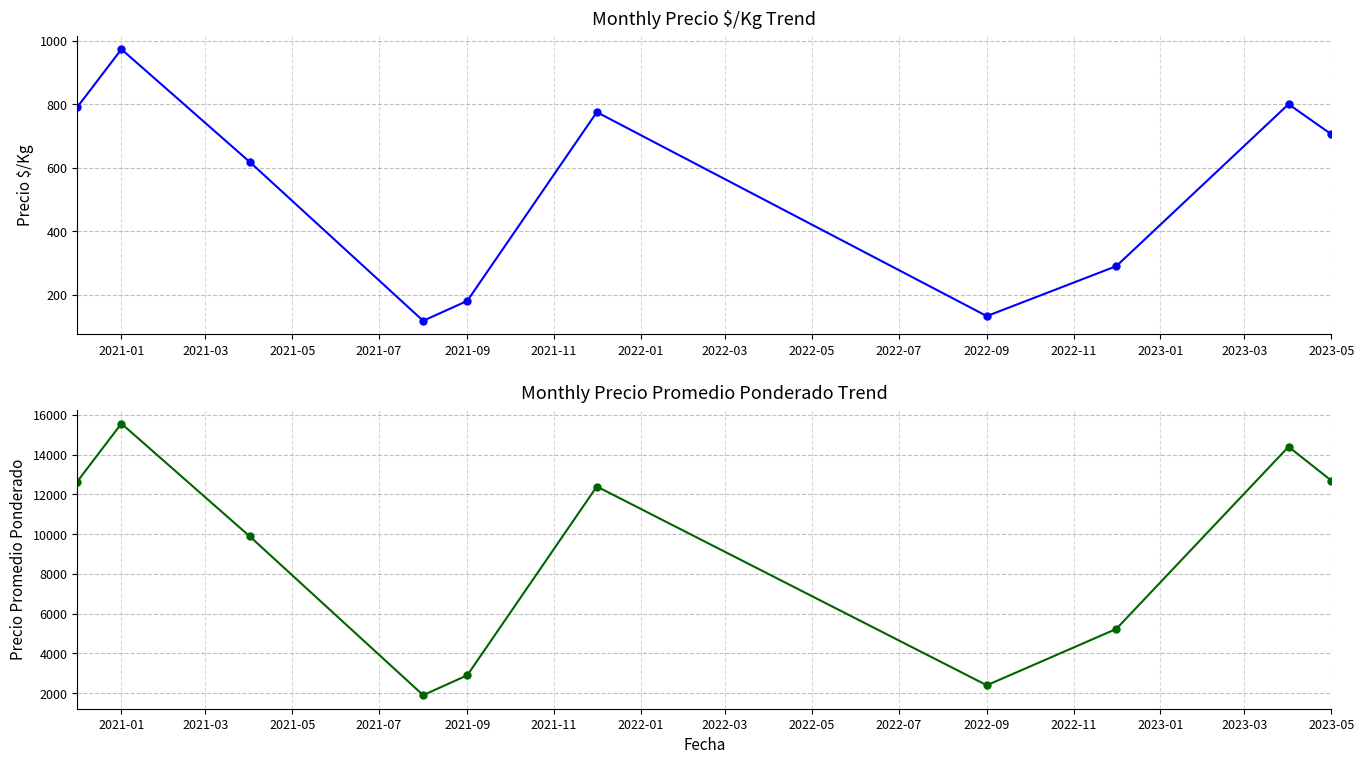

Reading left to right, transcribe all the data shown in this chart.

Precio $/Kg: 790.8	972.8	619.0	118.7	181.3	775.0	133.5	290.7	800.0	705.6
Precio promedio ponderado: 12650.0	15566.7	9901.2	1900.0	2900.0	12400.0	2396.5	5233.3	14400.0	12700.0